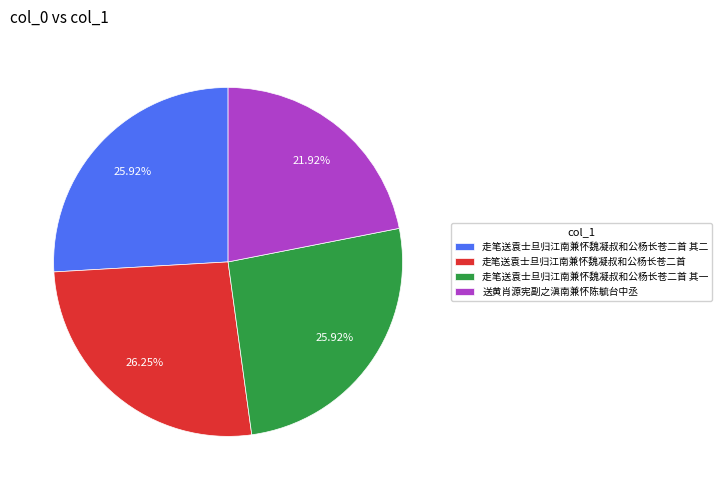

To the nearest percent, what percentage of the pie is 走笔送袁士旦归江南兼怀魏凝叔和公杨长苍二首?

26%